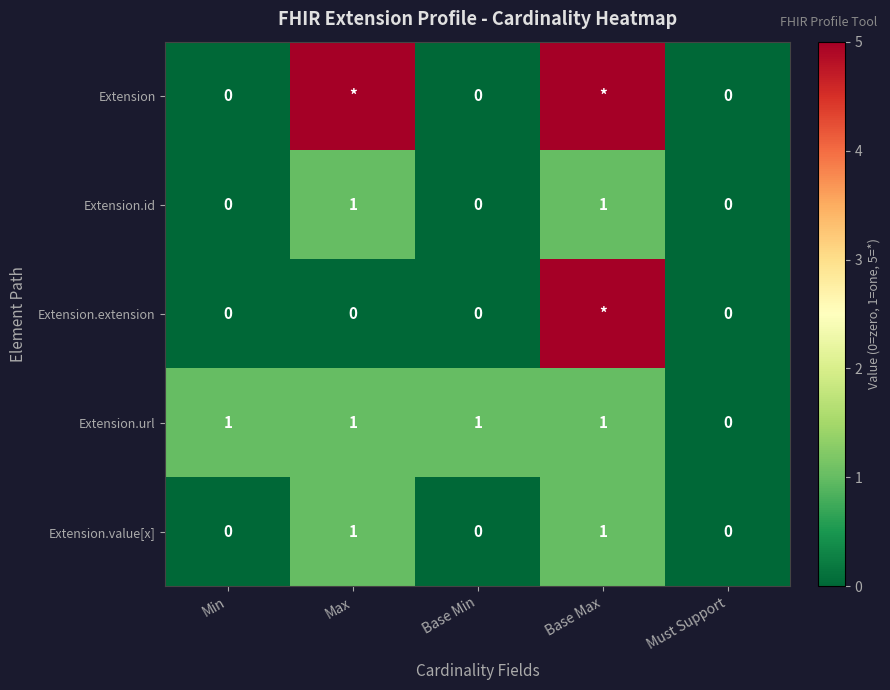

What is the sum of all Extension.url values?

4